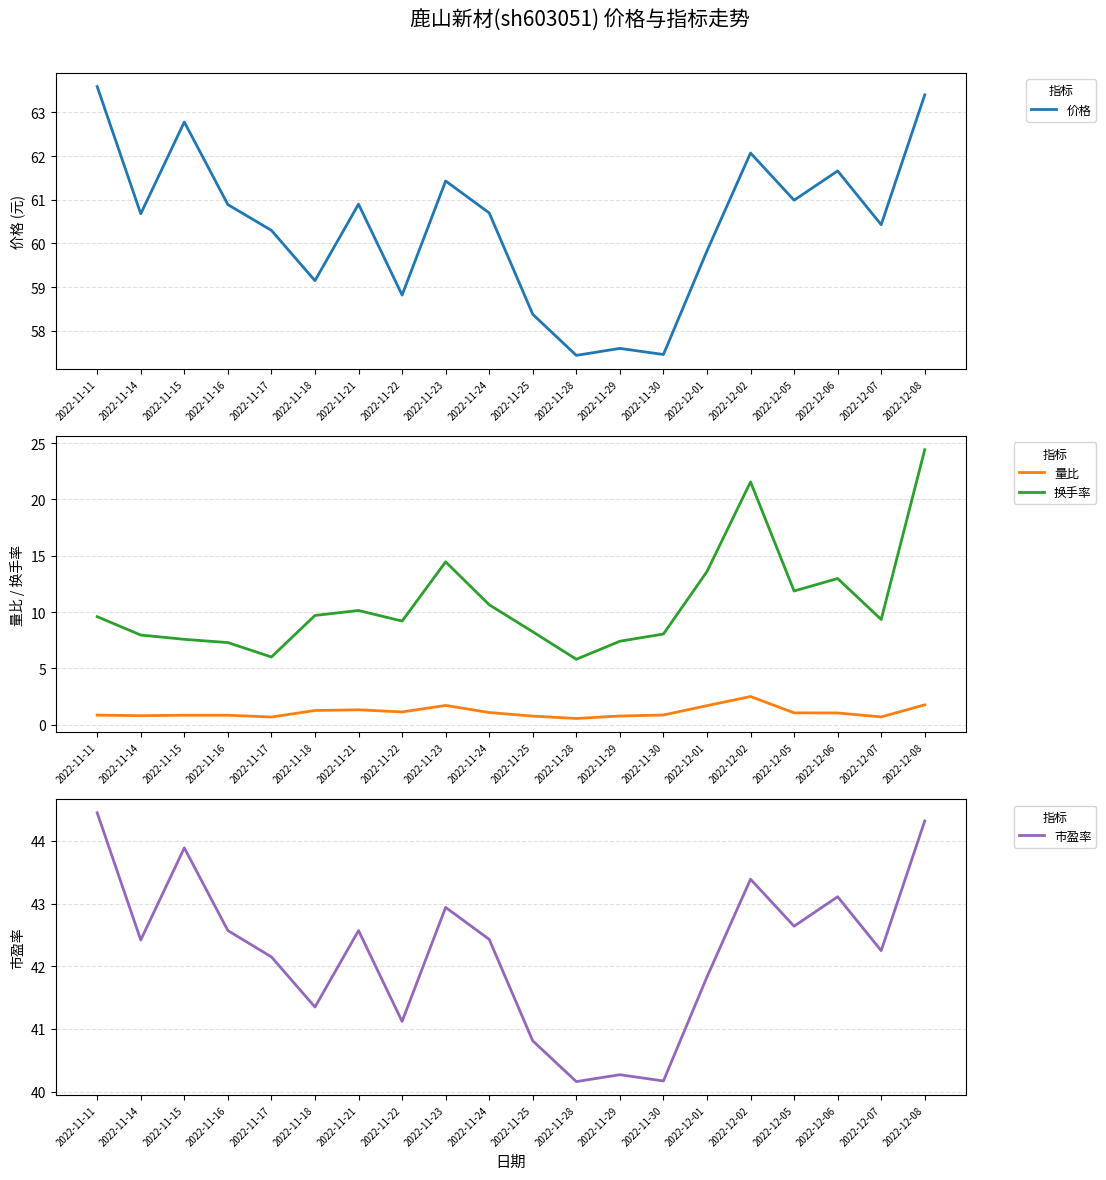

List the labels in order of 市盈率 value, largest first.

2022-11-11, 2022-12-08, 2022-11-15, 2022-12-02, 2022-12-06, 2022-11-23, 2022-12-05, 2022-11-16, 2022-11-21, 2022-11-24, 2022-11-14, 2022-12-07, 2022-11-17, 2022-12-01, 2022-11-18, 2022-11-22, 2022-11-25, 2022-11-29, 2022-11-30, 2022-11-28